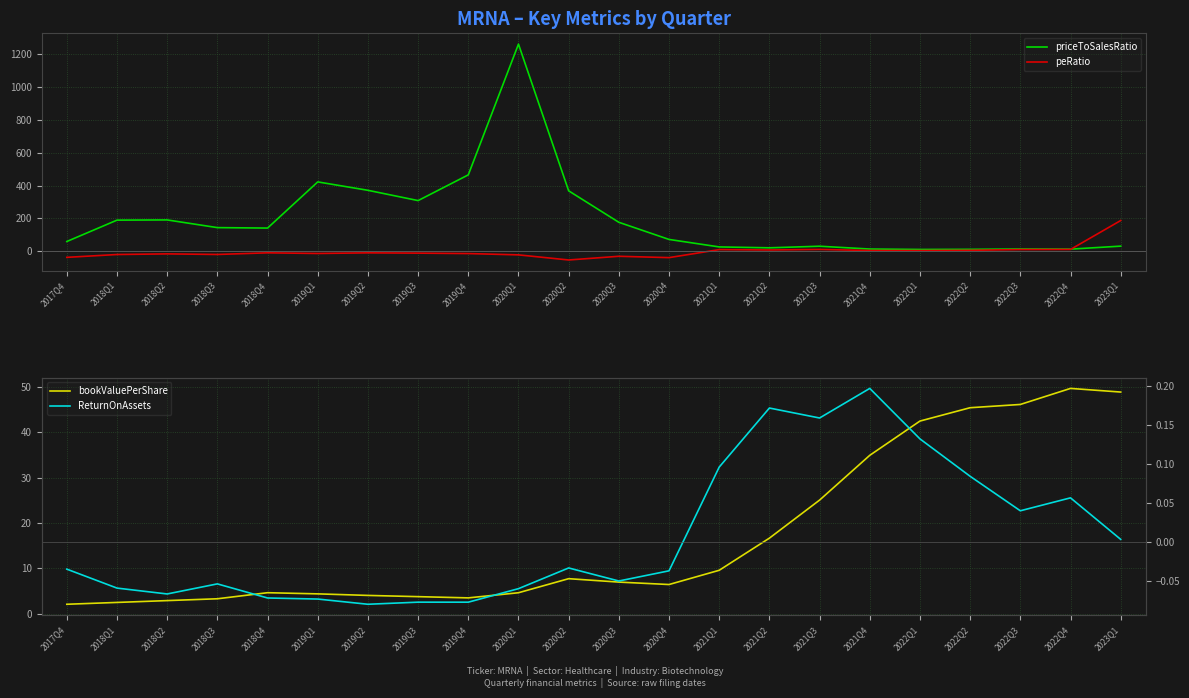

True or false: ReturnOnAssets has more than 0 interior local peaks.

True